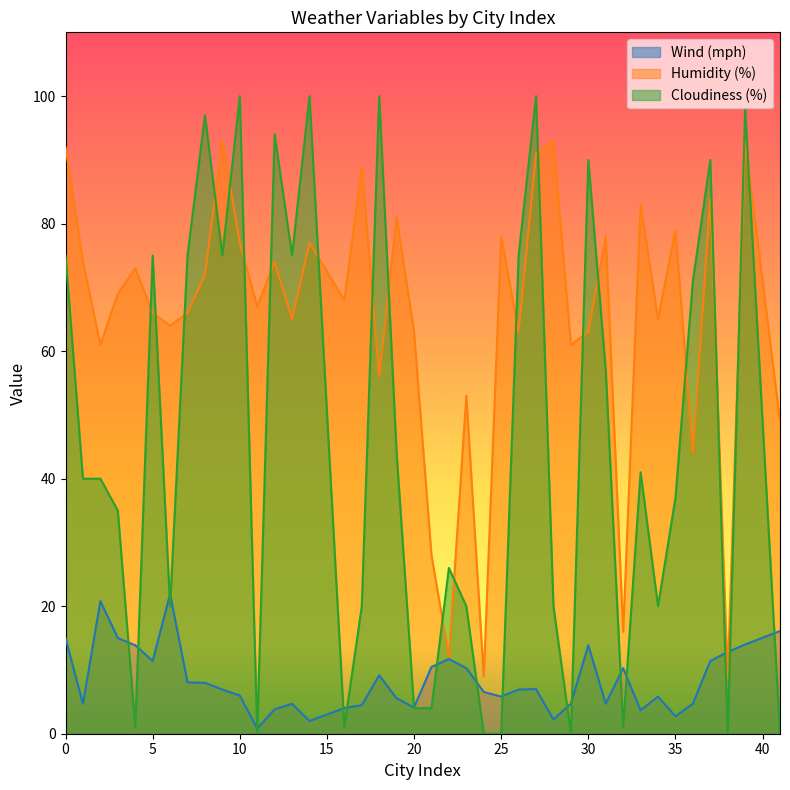

Is it true that Humidity (%) equals 83.0 at 33?

True